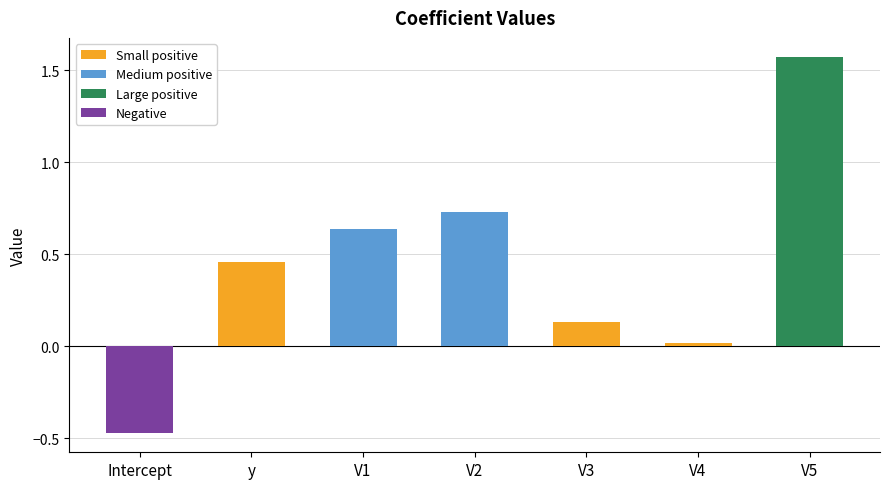

What position from the right is y?

6